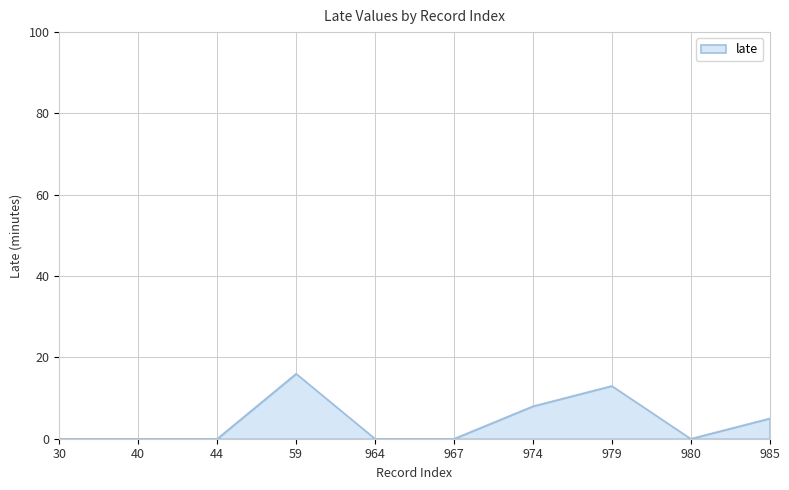

Which has a higher value, 59 or 974?

59